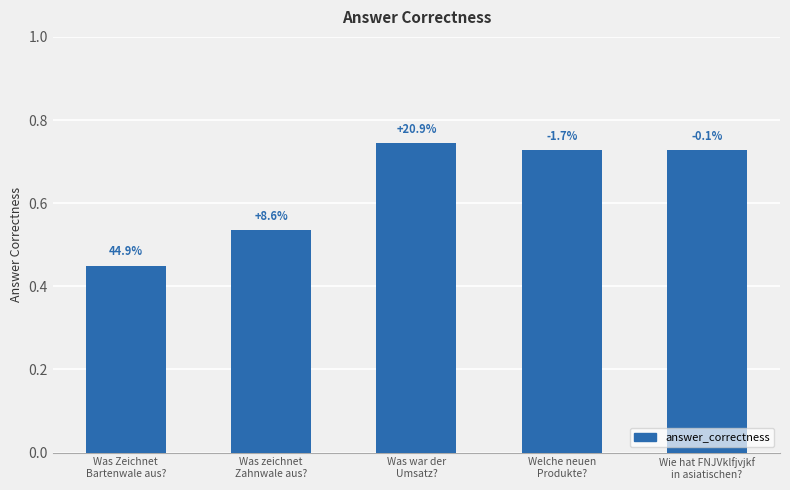

Reading left to right, extract all data points from this chart.

0.4	0.5	0.7	0.7	0.7